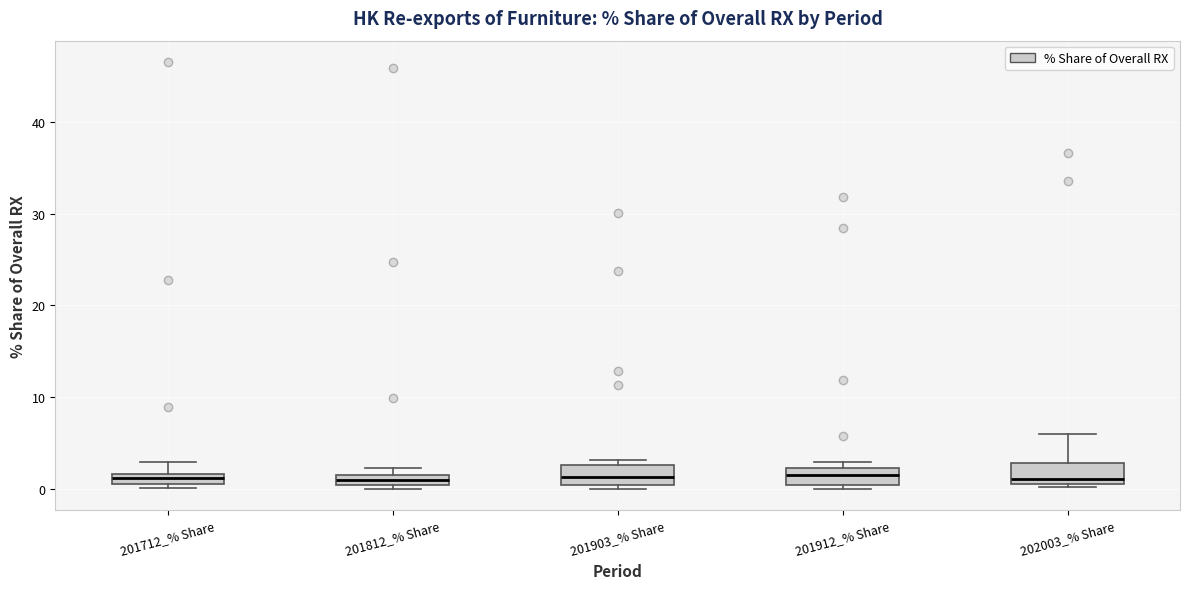

Where does the median line of the box for 201812_% Share sit on the y-axis? The values are not printed on the chart, so give them approximately, as read against the axis.

1